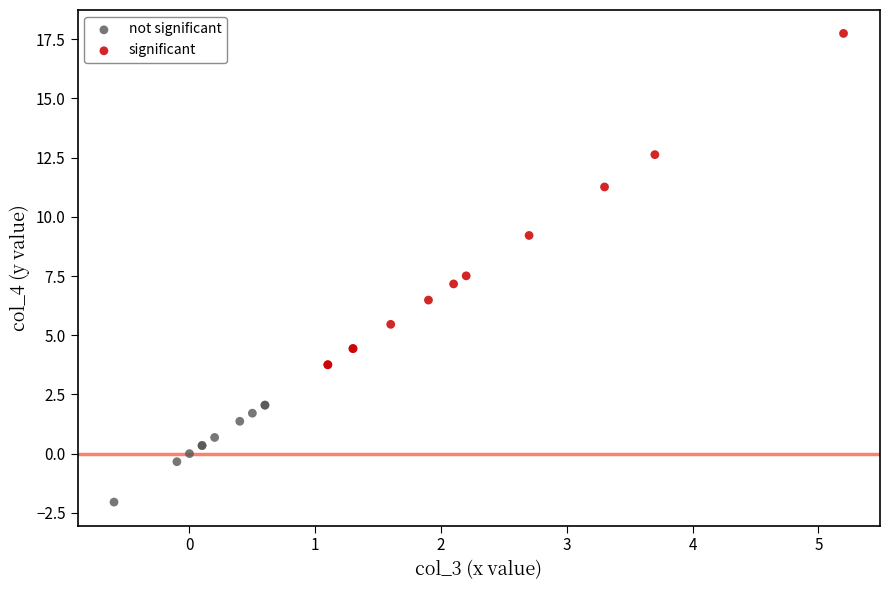

What are all the series names shown in the legend?

not significant, significant